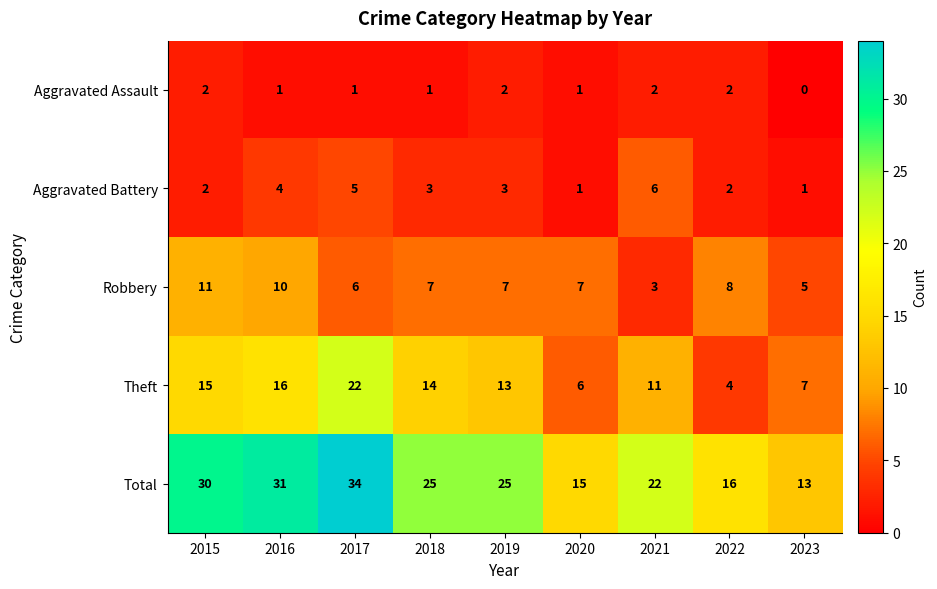

What is the total value across all series at 2022?

32